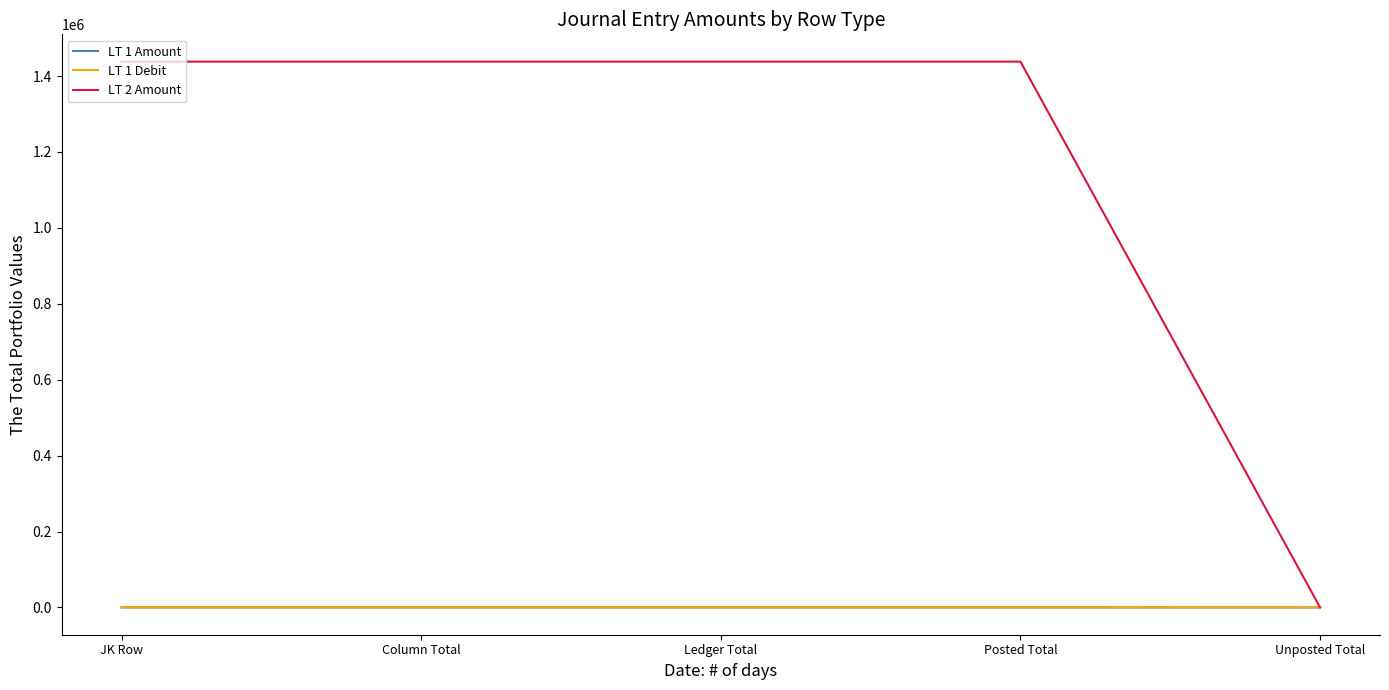

Is this an area chart (filled region under the line)?

No